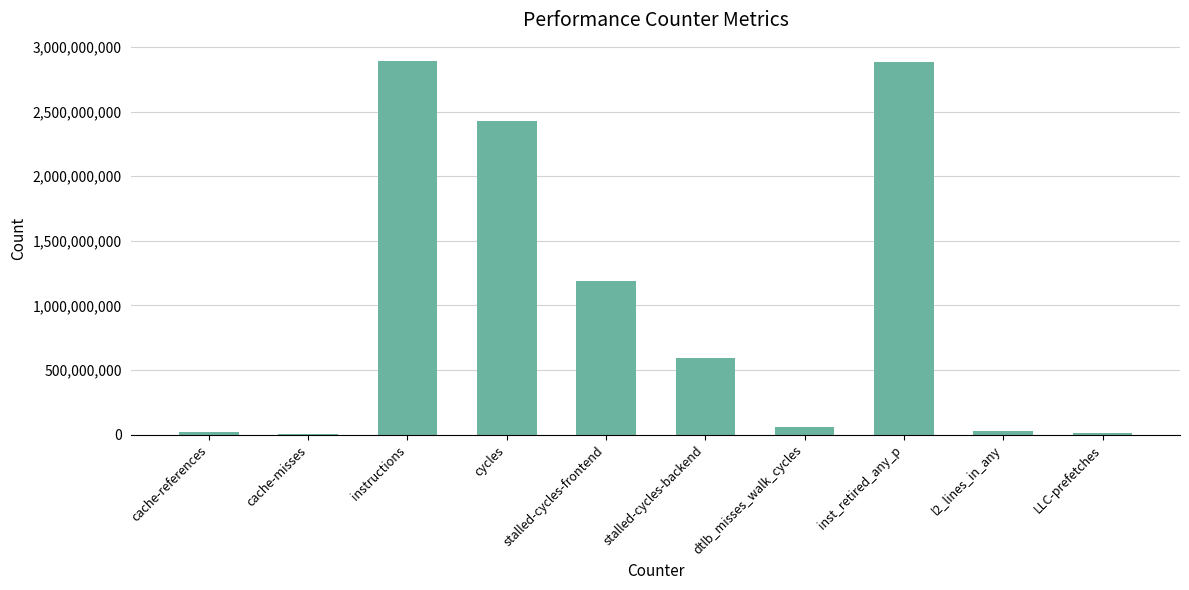

What is the sum of the values at stalled-cycles-backend and instructions?

3478616725